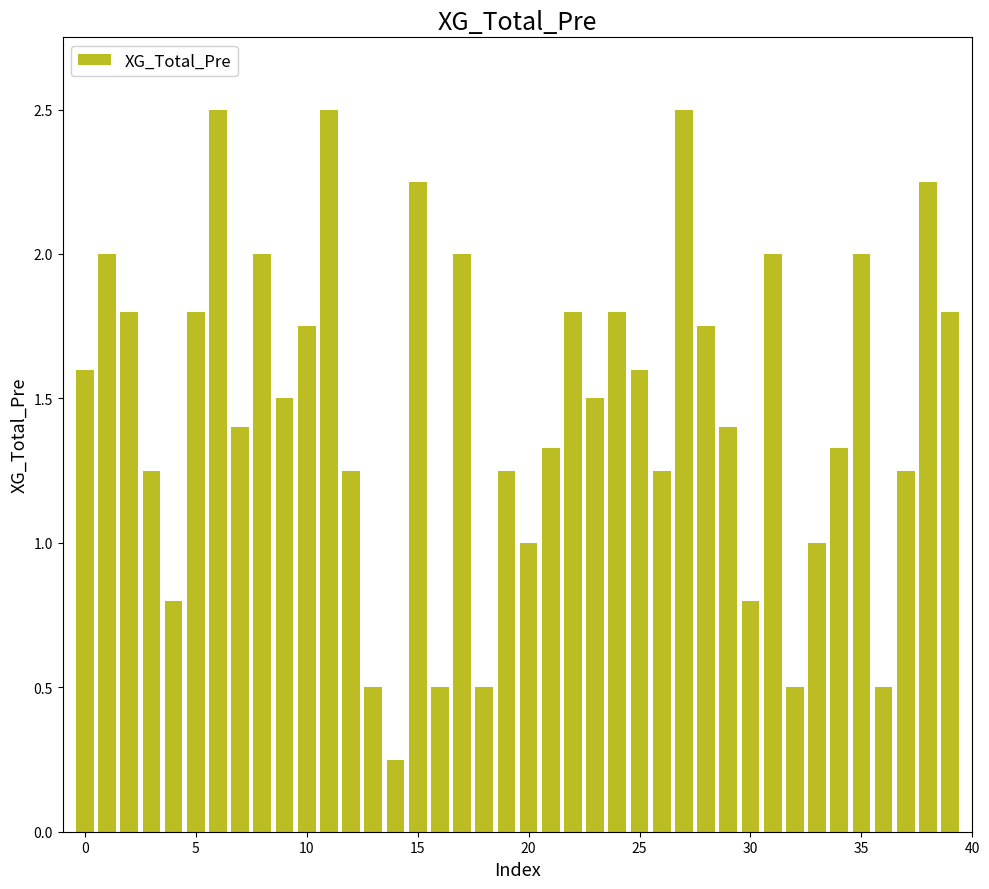

What is the difference between the second highest and second lowest values?

2.0